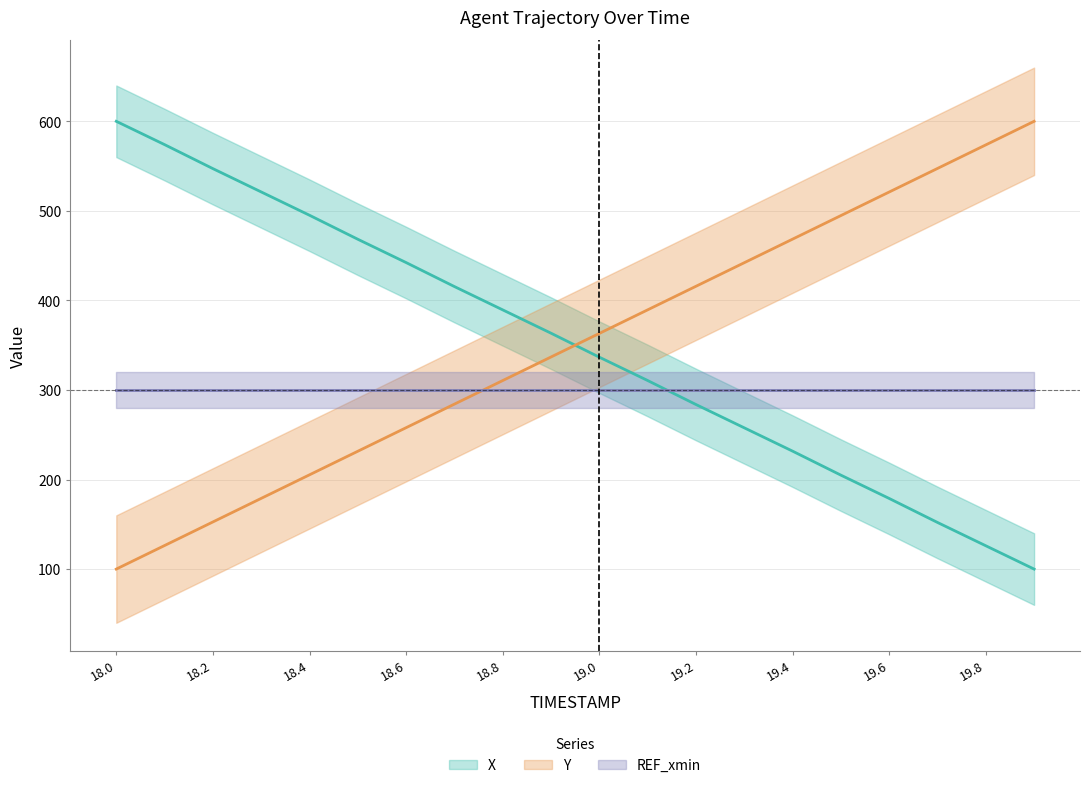

What is the difference between the X values at 18.3 and 18.2?

26.0